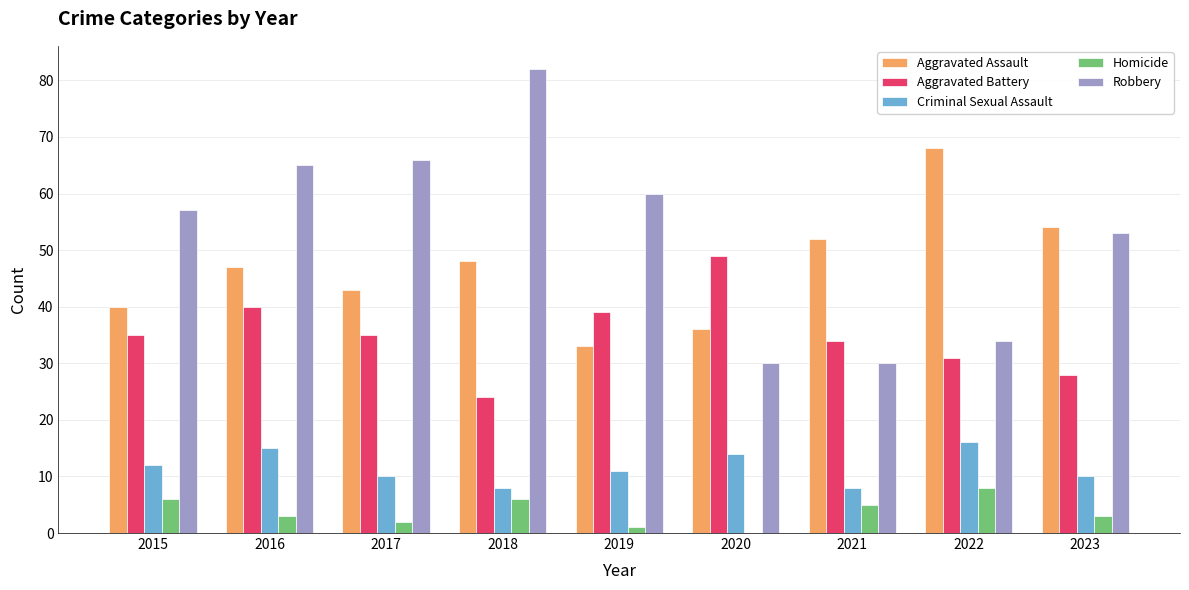

Between 2016 and 2021, which series saw the biggest shift?

Robbery